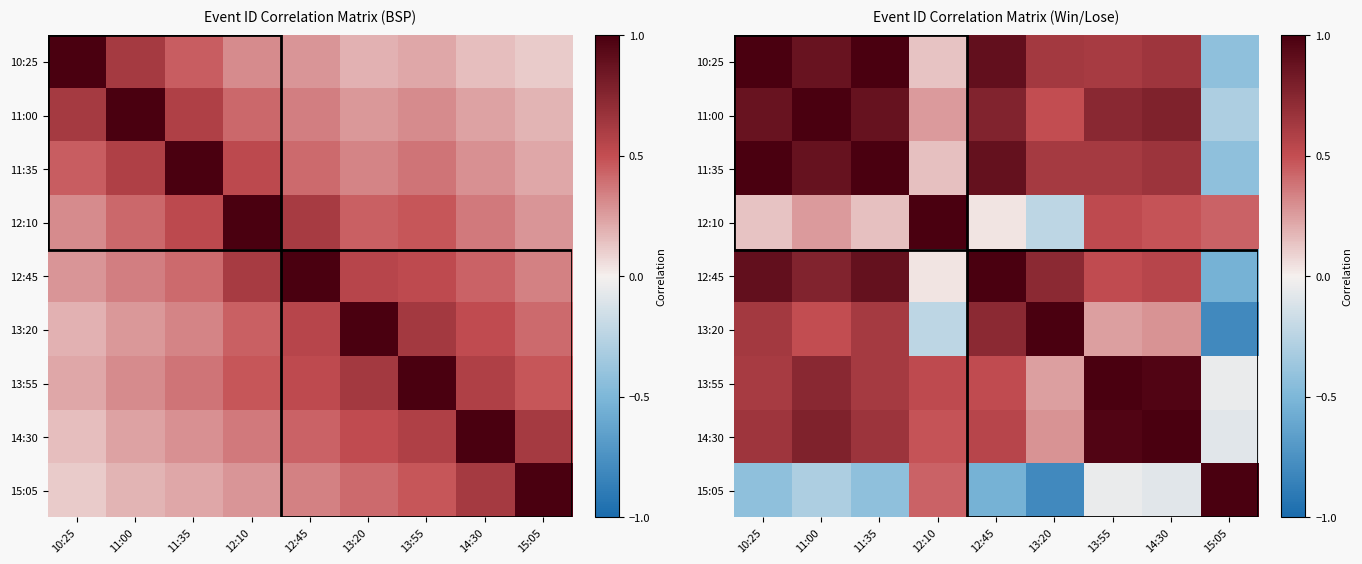

Is the value of 11:35 at 14:30 greater than the value of 12:10 at 11:00?

Yes